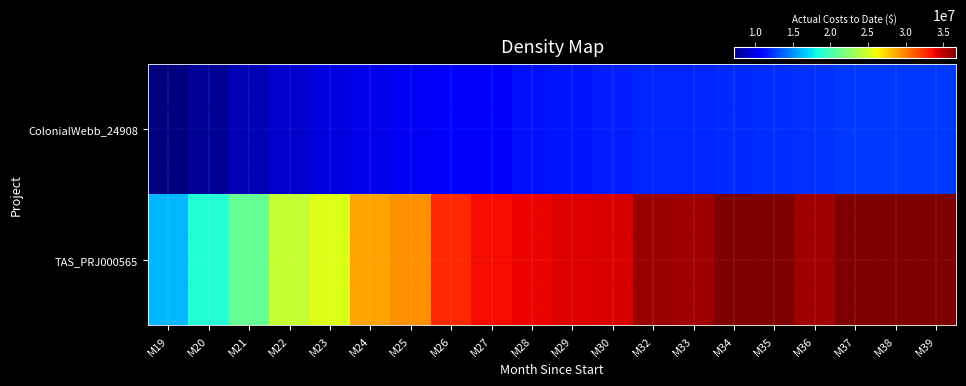

List the series in order of their overall mean, lowest first.

ColonialWebb_24908, TAS_PRJ000565